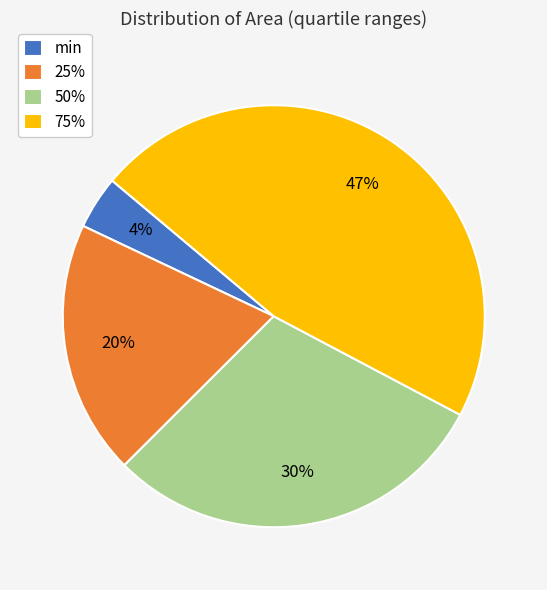

To the nearest percent, what percentage of the pie is 75%?

47%